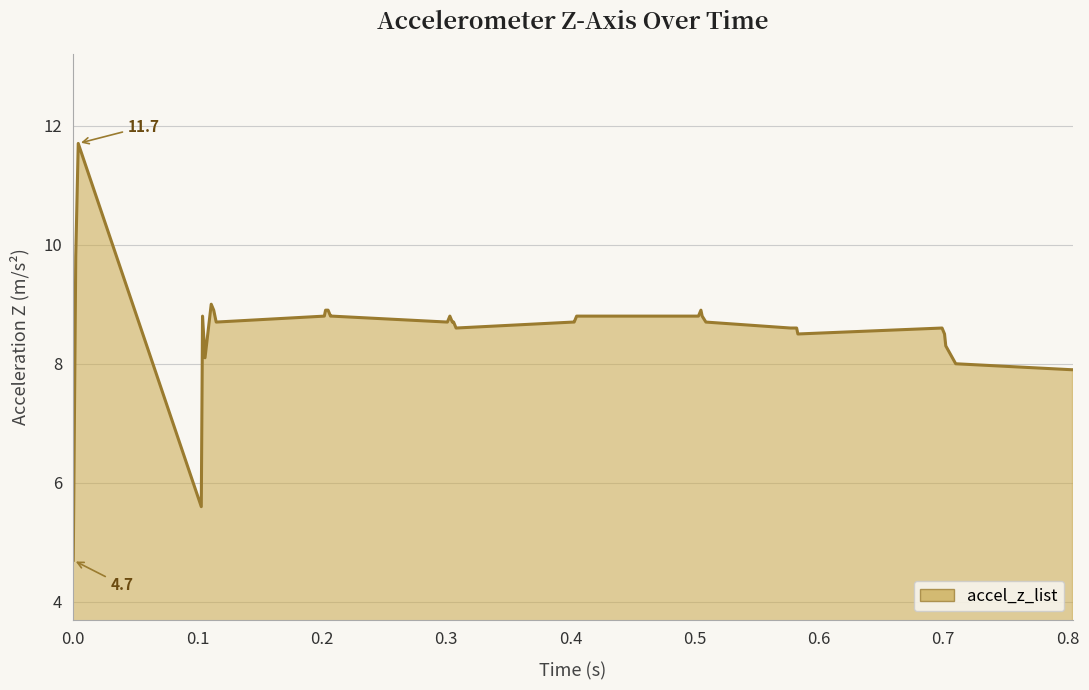

What is the difference between the maximum and minimum values?

7.0